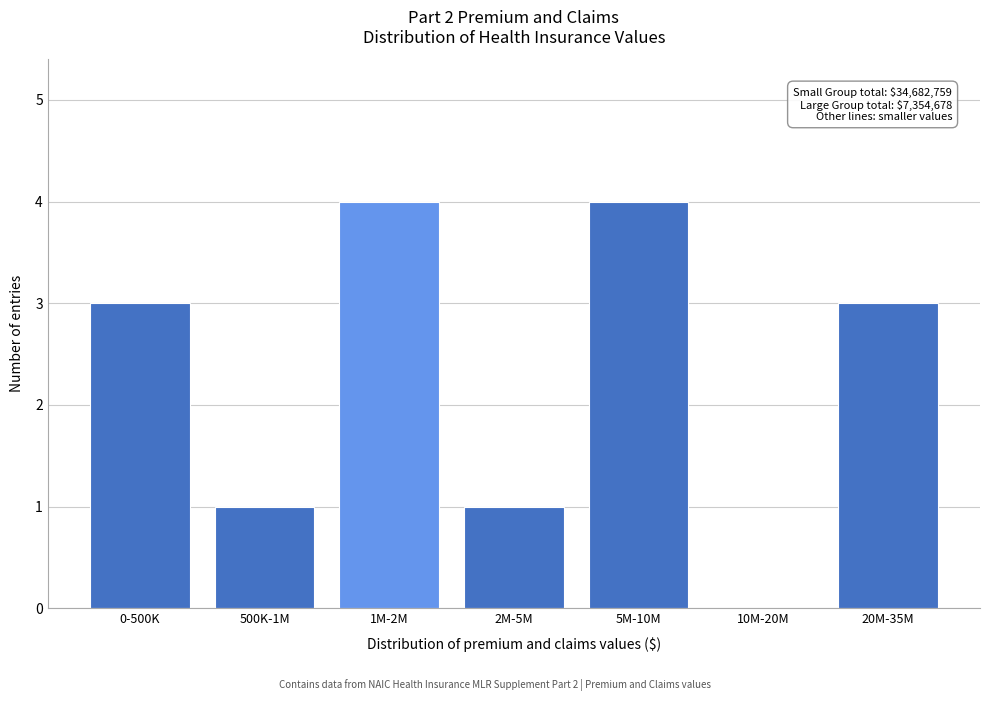

Reading left to right, list all the values displayed in this chart.

0-500K=3	500K-1M=1	1M-2M=4	2M-5M=1	5M-10M=4	10M-20M=0	20M-35M=3